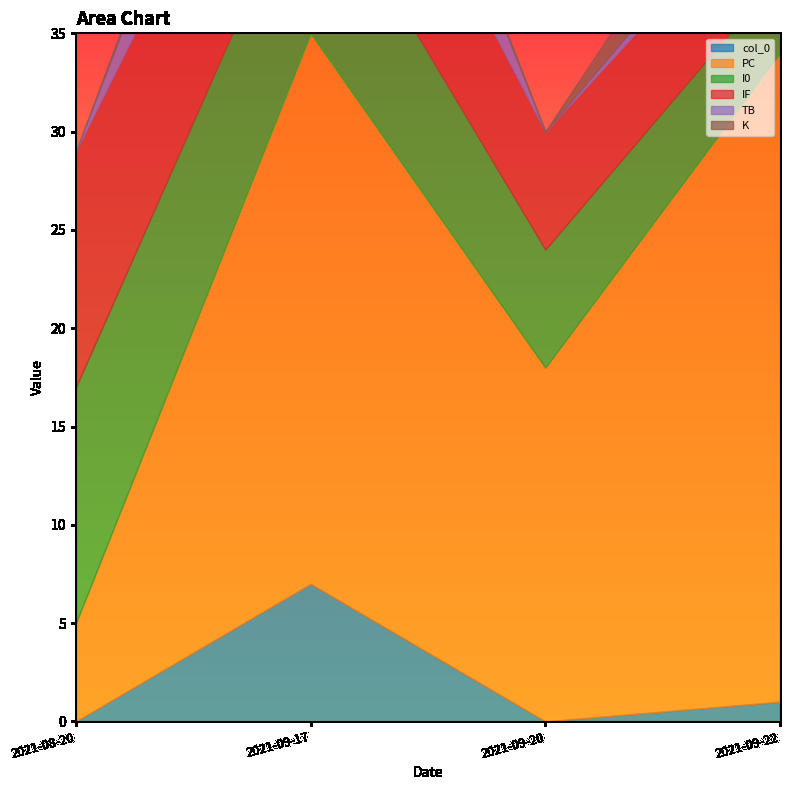

Read the col_0 value at 2021-09-17.

7